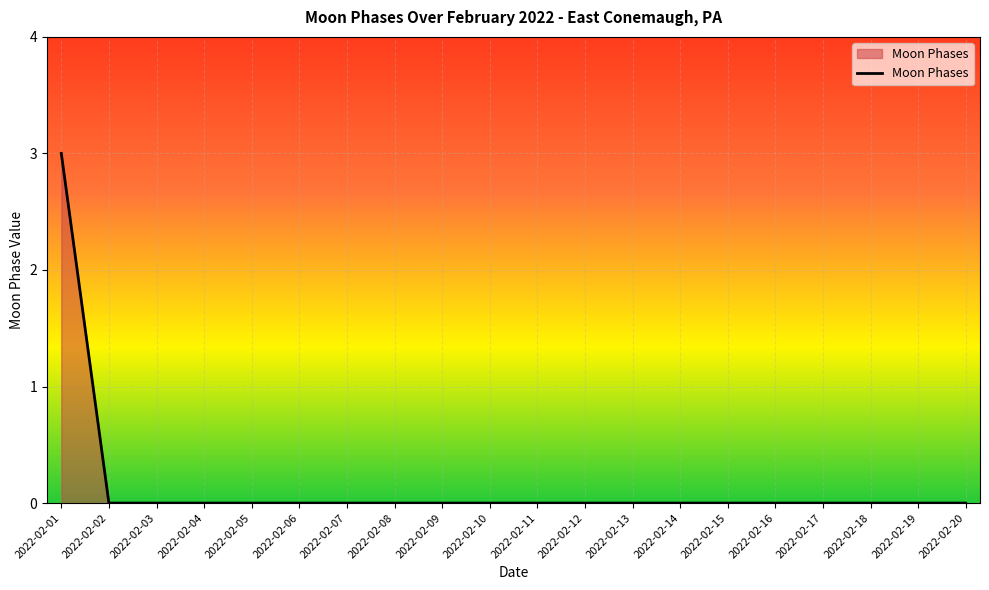

The value at 2022-02-11 is -2. True or false?

False